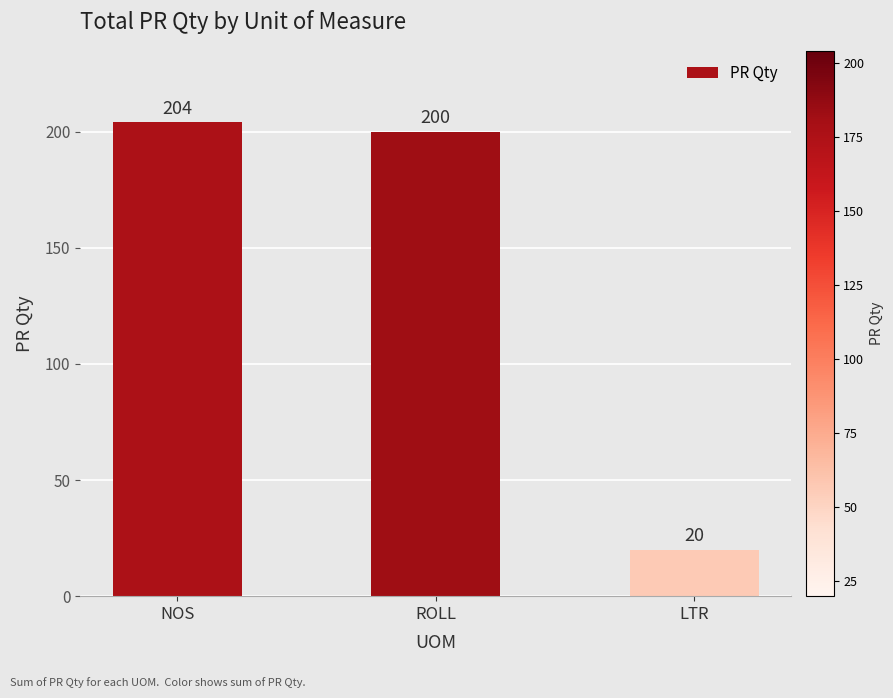

What is the change in value from ROLL to LTR?

-180